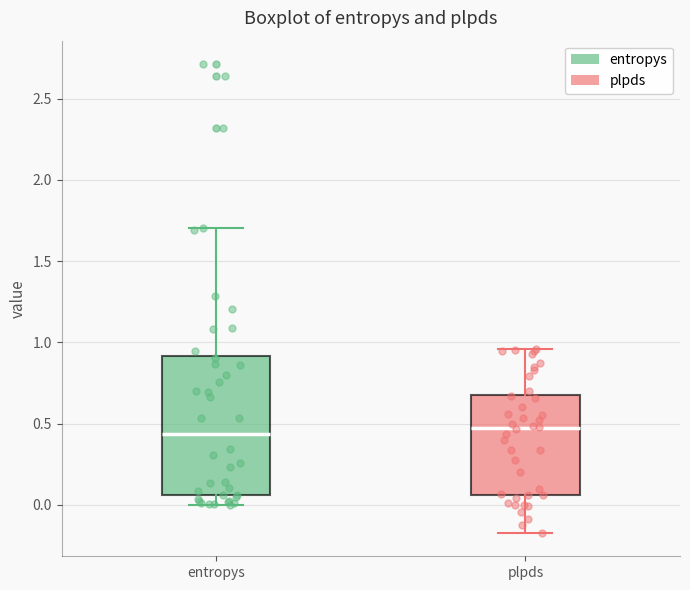

Where is the lower edge of the box for entropys on the y-axis? The values are not printed on the chart, so give them approximately, as read against the axis.

0.05